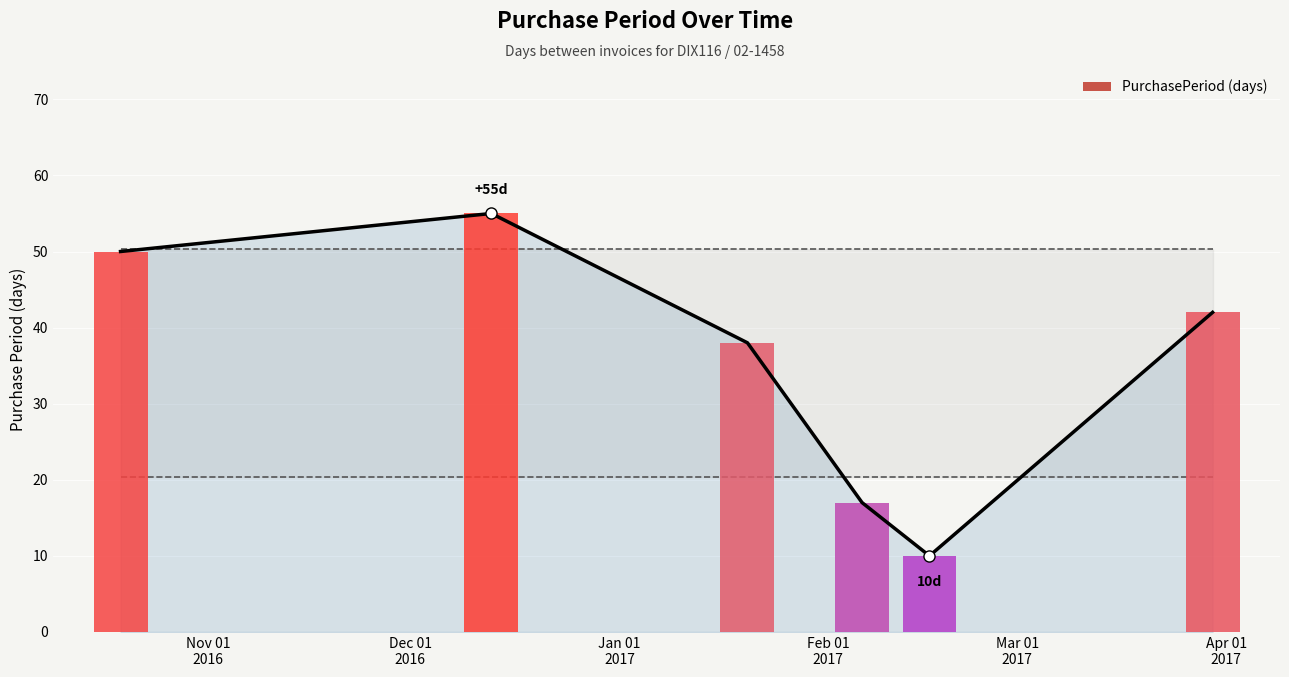

What is the smallest value displayed?

10